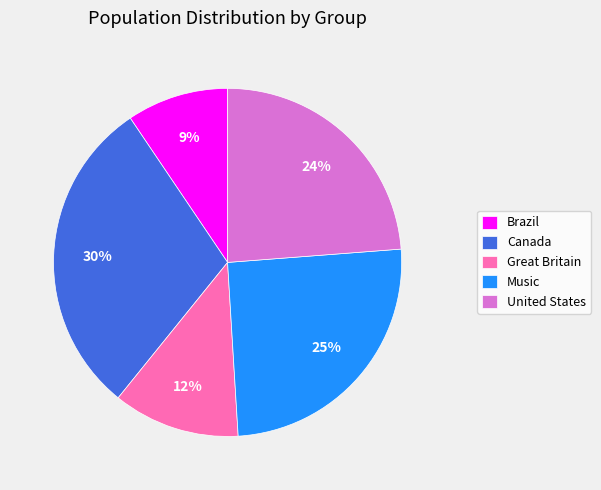

Which category has the smallest portion of the pie?

Brazil